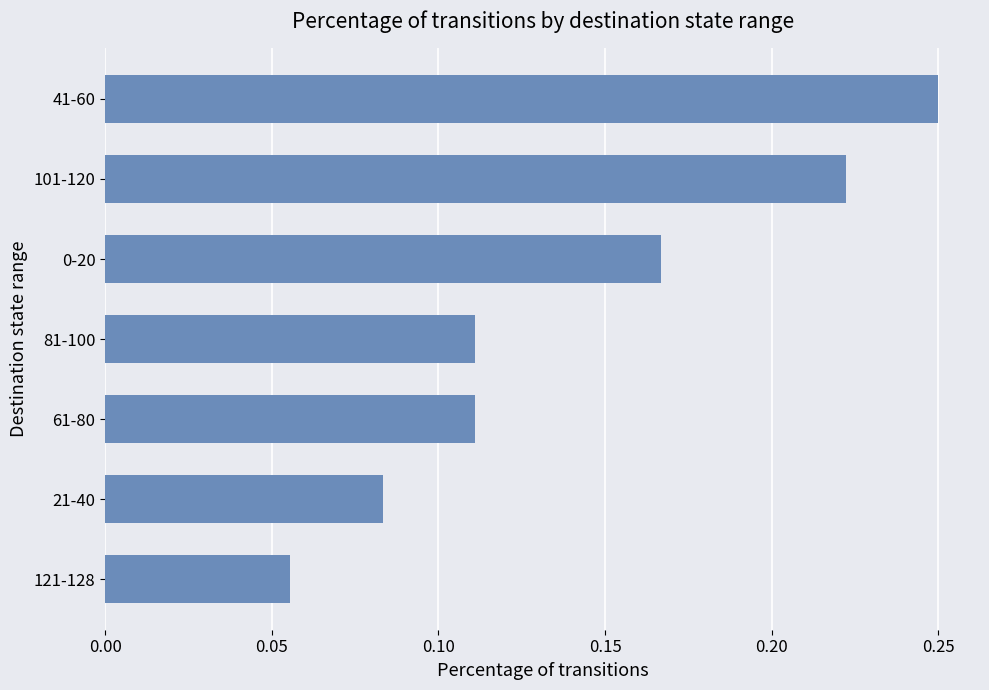

Does the chart contain stacked bars?

No